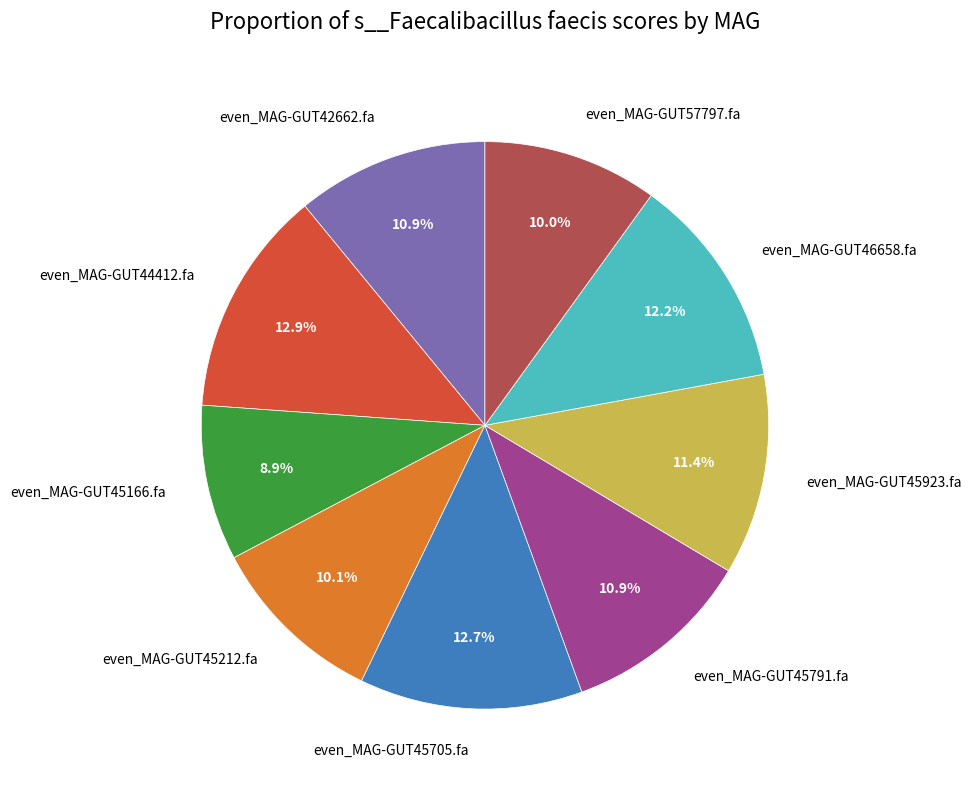

How many segments does this pie chart have?

9